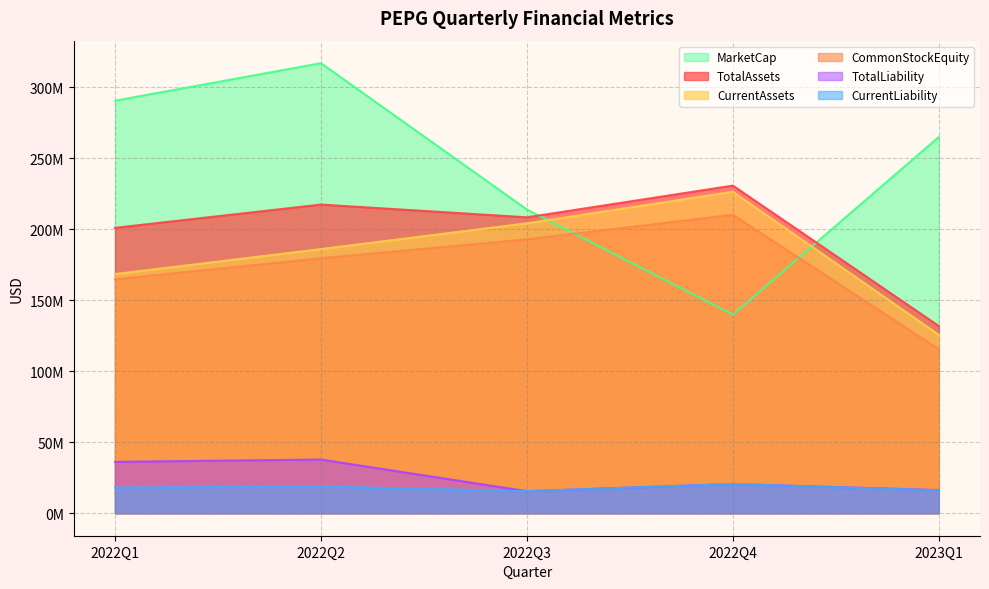

What is the difference between the CurrentLiability values at 2022Q3 and 2022Q1?

2508000.0